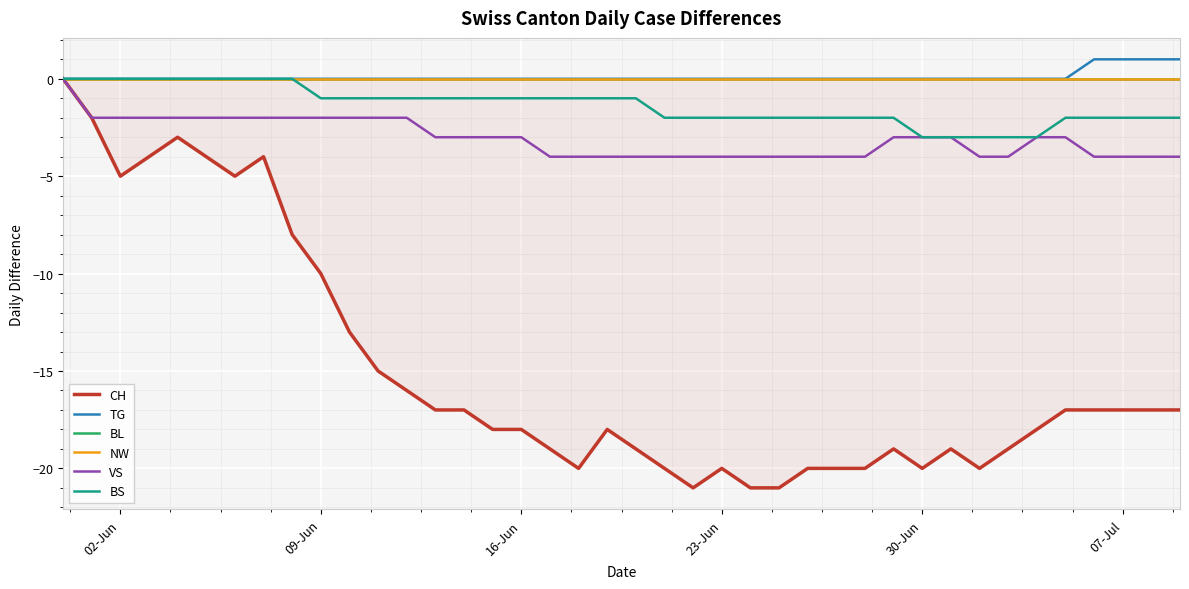

Which series has the largest total across all categories?

TG